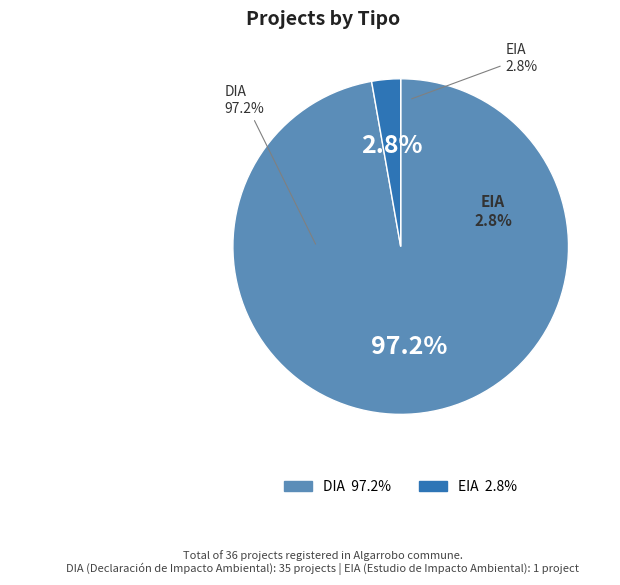

To the nearest percent, what is the difference between the largest and smallest slice percentages?

94%